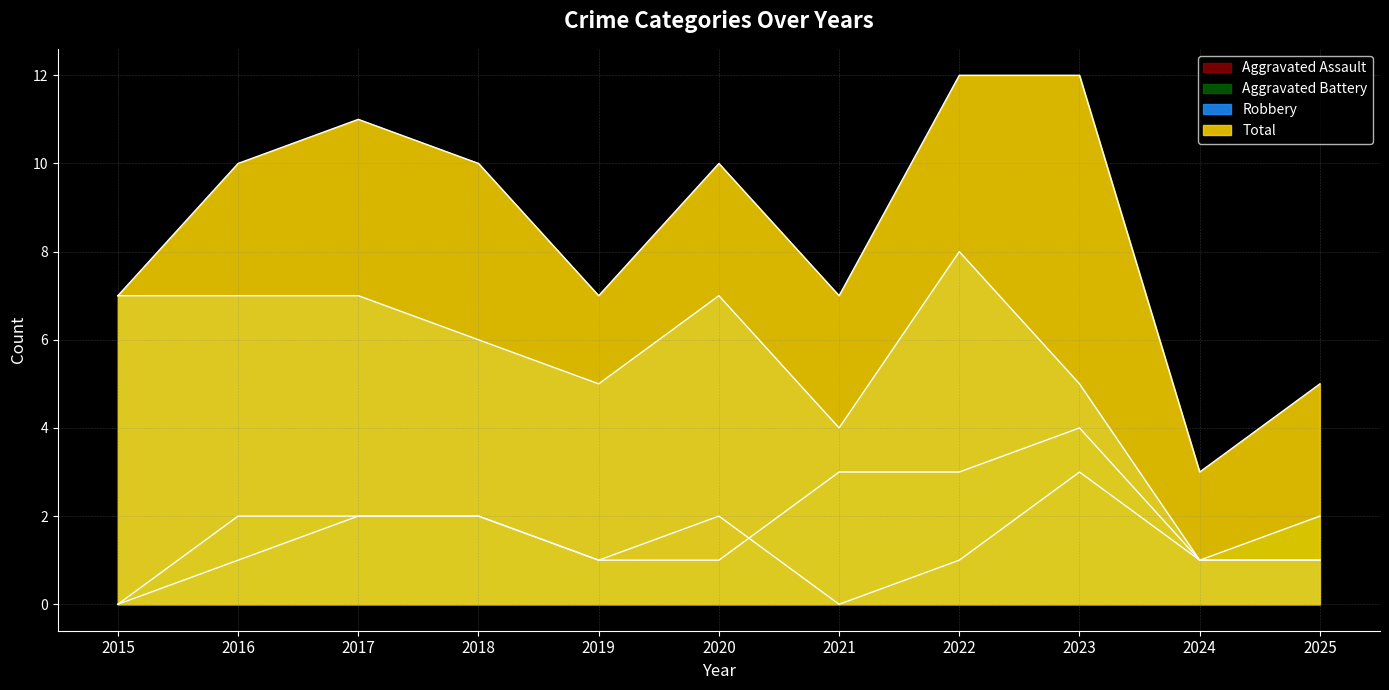

At 2015, list the series in order from largest to smallest.

Robbery, Total, Aggravated Assault, Aggravated Battery